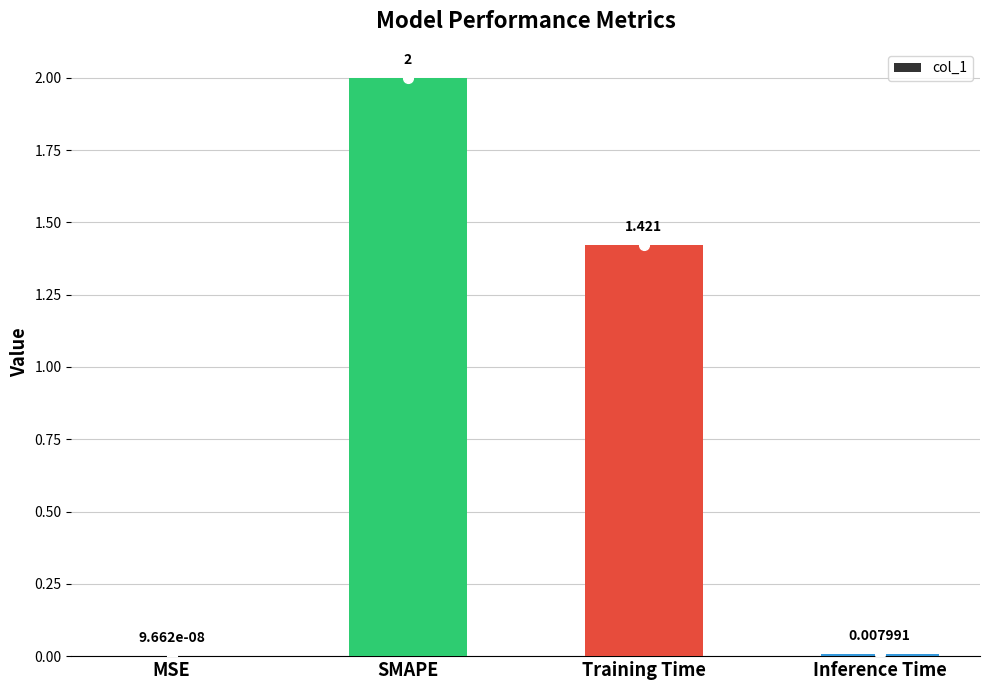

Which label corresponds to the largest value in the chart?

SMAPE